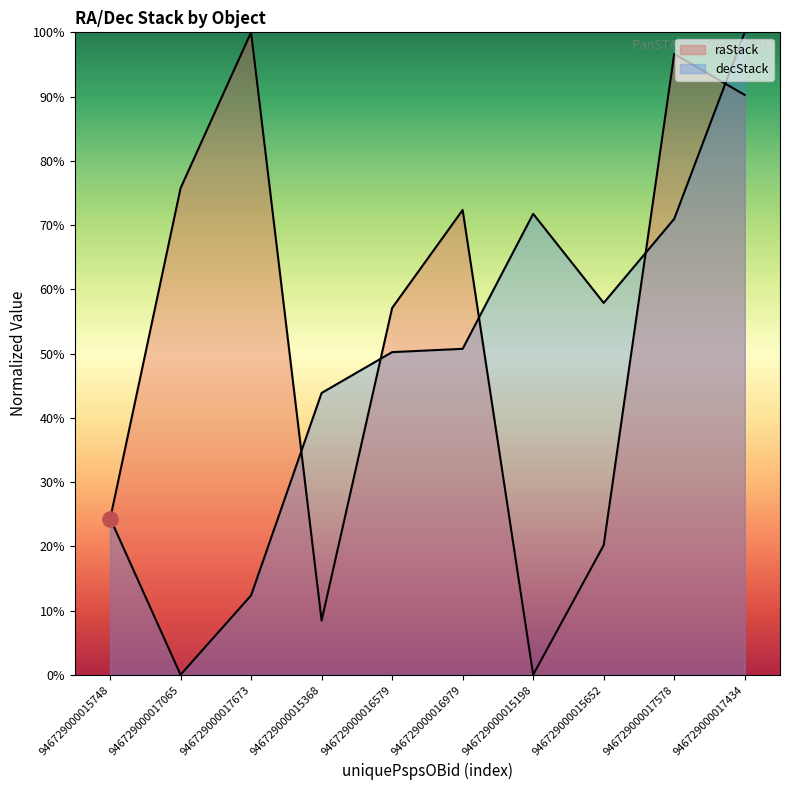

Is the value of raStack at 946729000017578 greater than the value of decStack at 946729000015652?

Yes